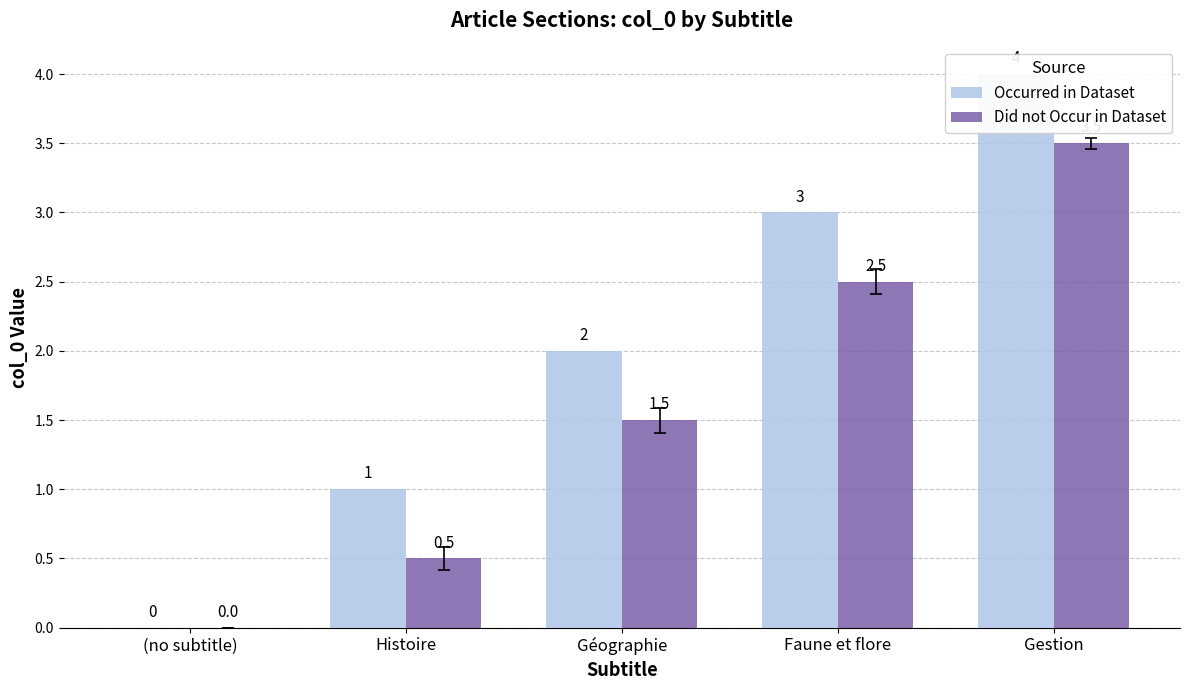

Which has a higher value, Géographie or Gestion?

Gestion